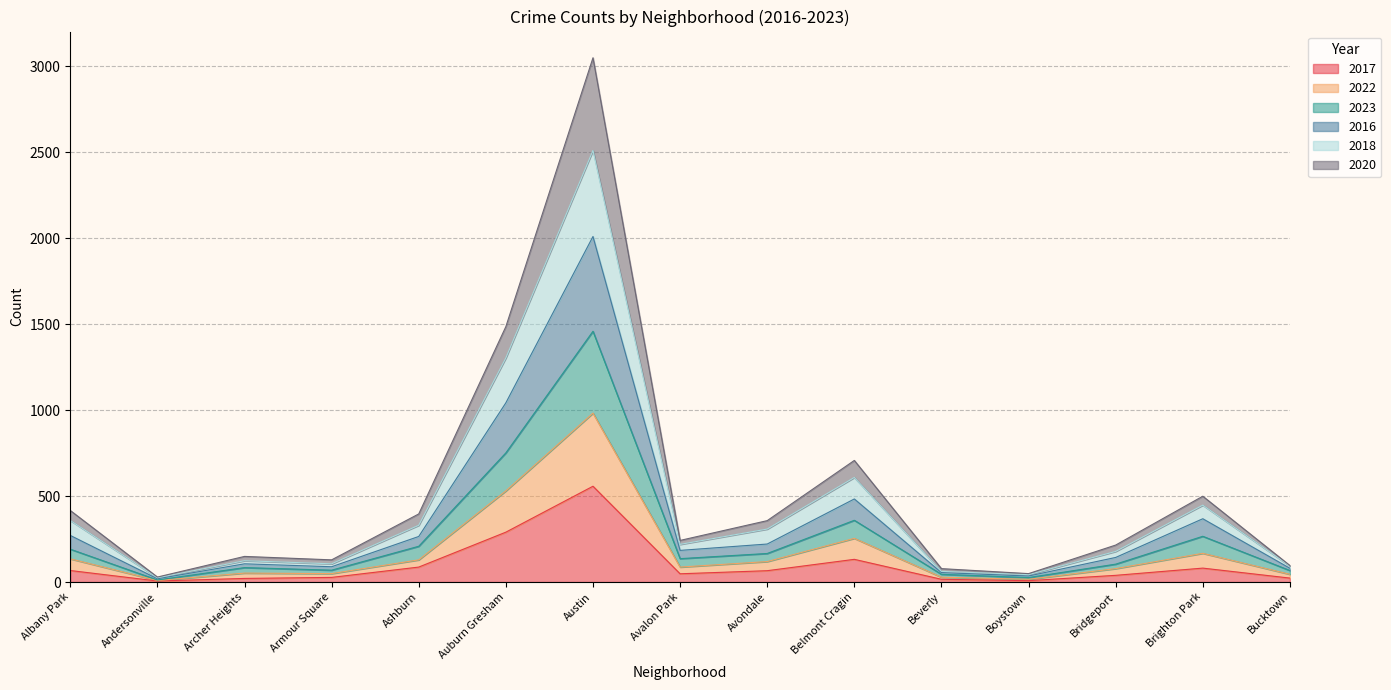

At which category is the sum across all series the highest?

Austin